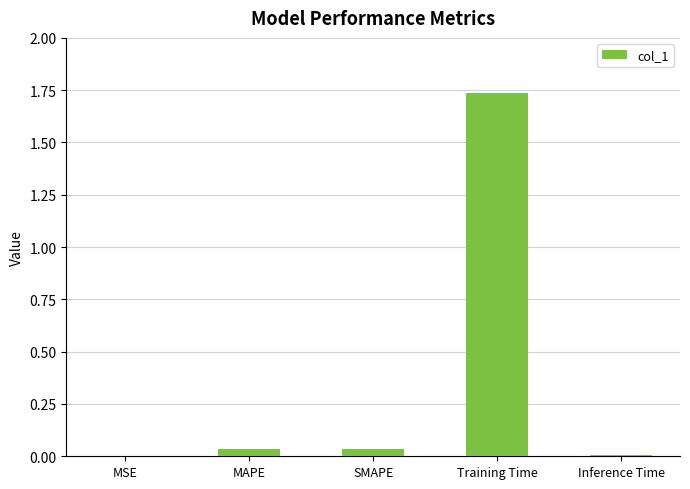

The value at Training Time is 2.5. True or false?

False